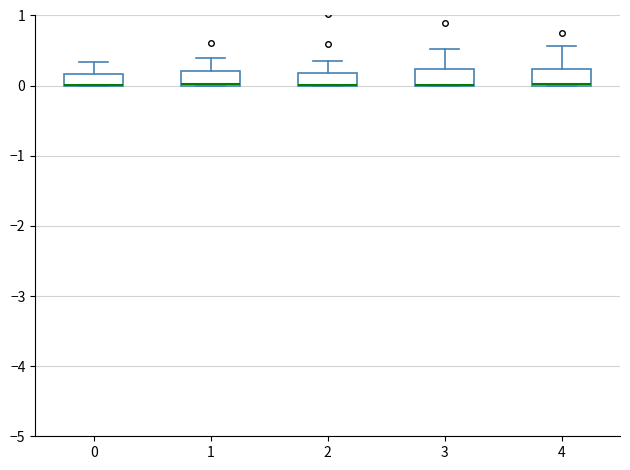

Where is the upper edge of the box at x = 1 on the y-axis? The values are not printed on the chart, so give them approximately, as read against the axis.

0.2